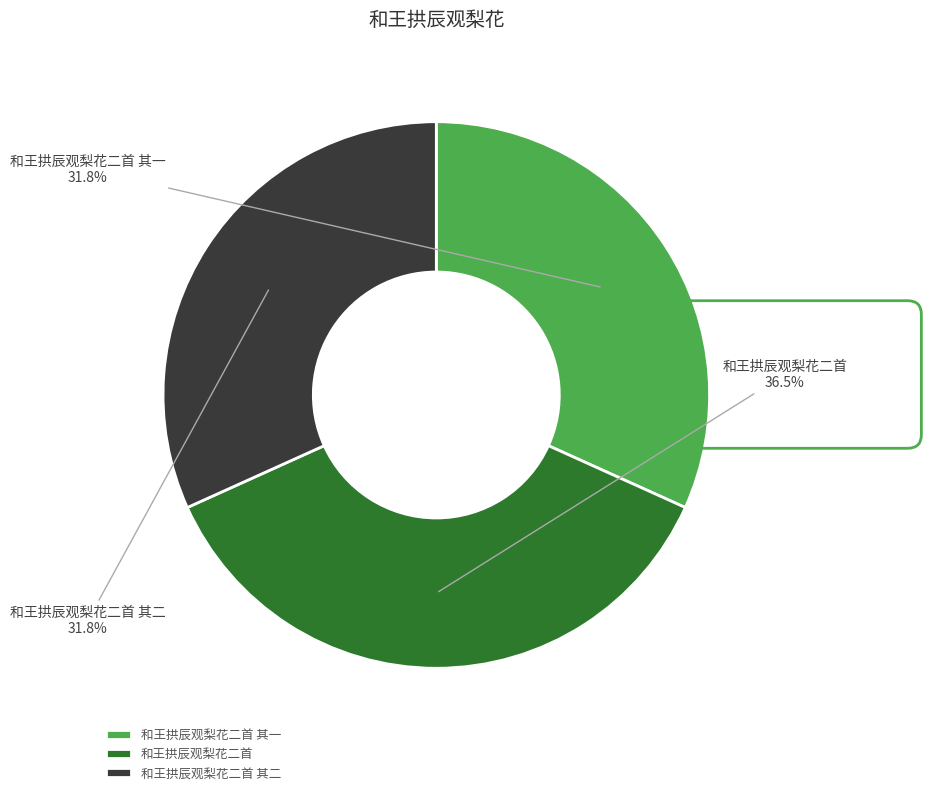

To the nearest percent, what is the average slice percentage?

33%